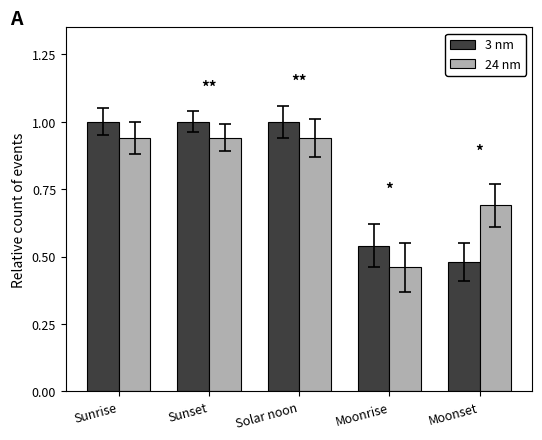

What is the sum of all 24 nm values?

4.0